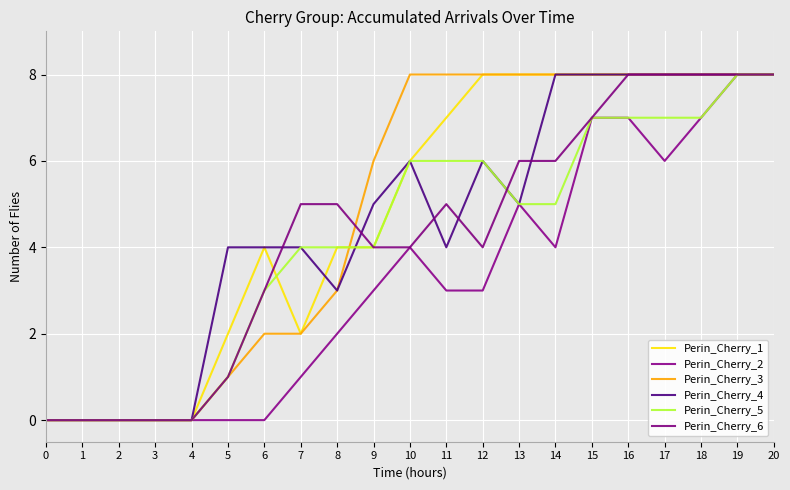

What is the average value of the Perin_Cherry_3 series?

5